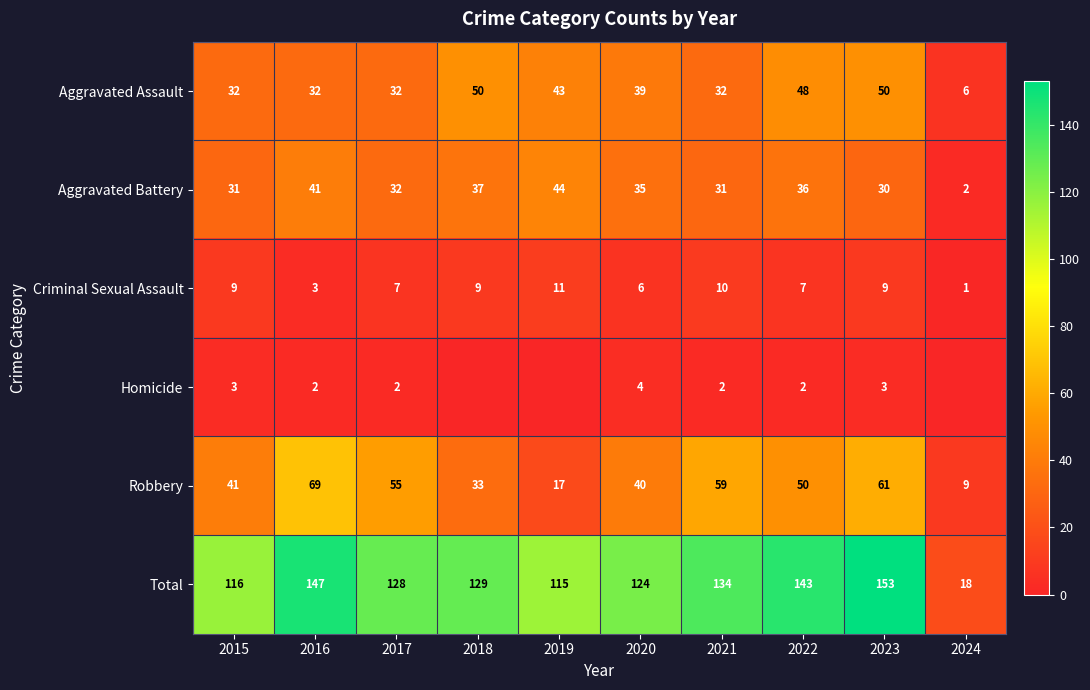

What is the lowest value of the Total series?

18